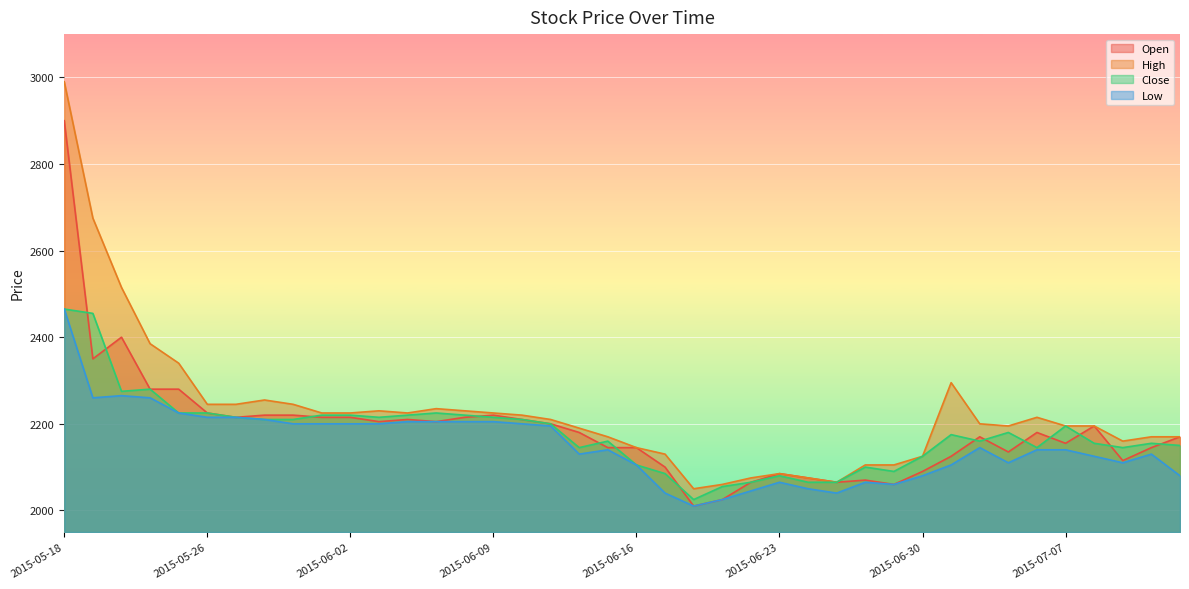

True or false: High has more than 1 points higher than both neighbors.

True